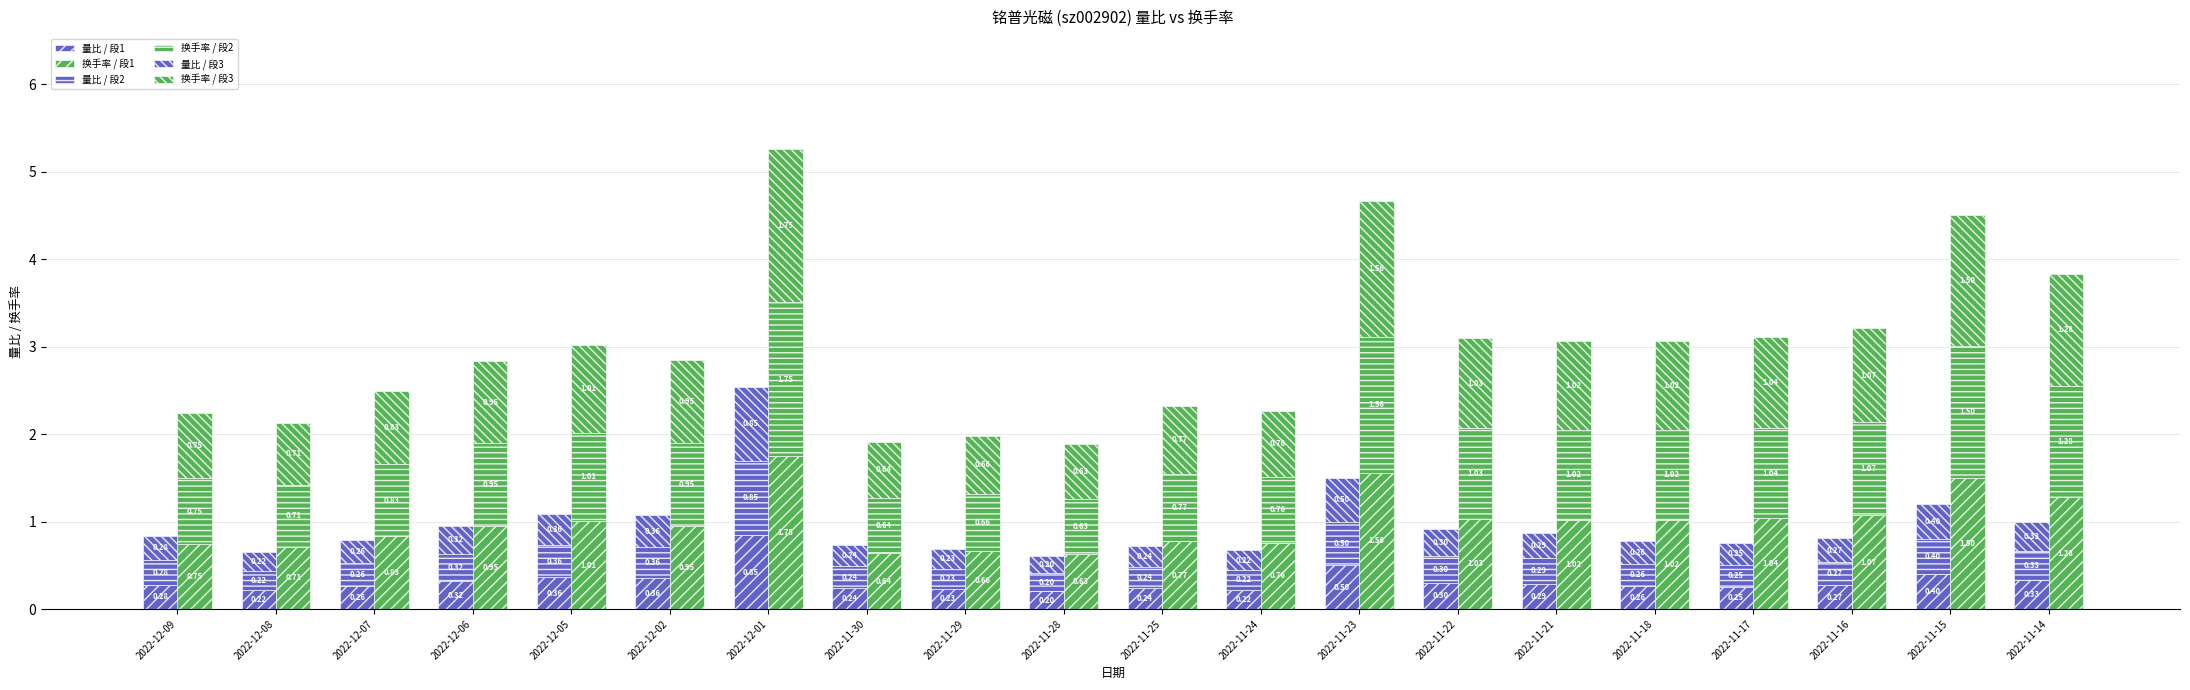

Which series has the largest total across all categories?

换手率 / 段2